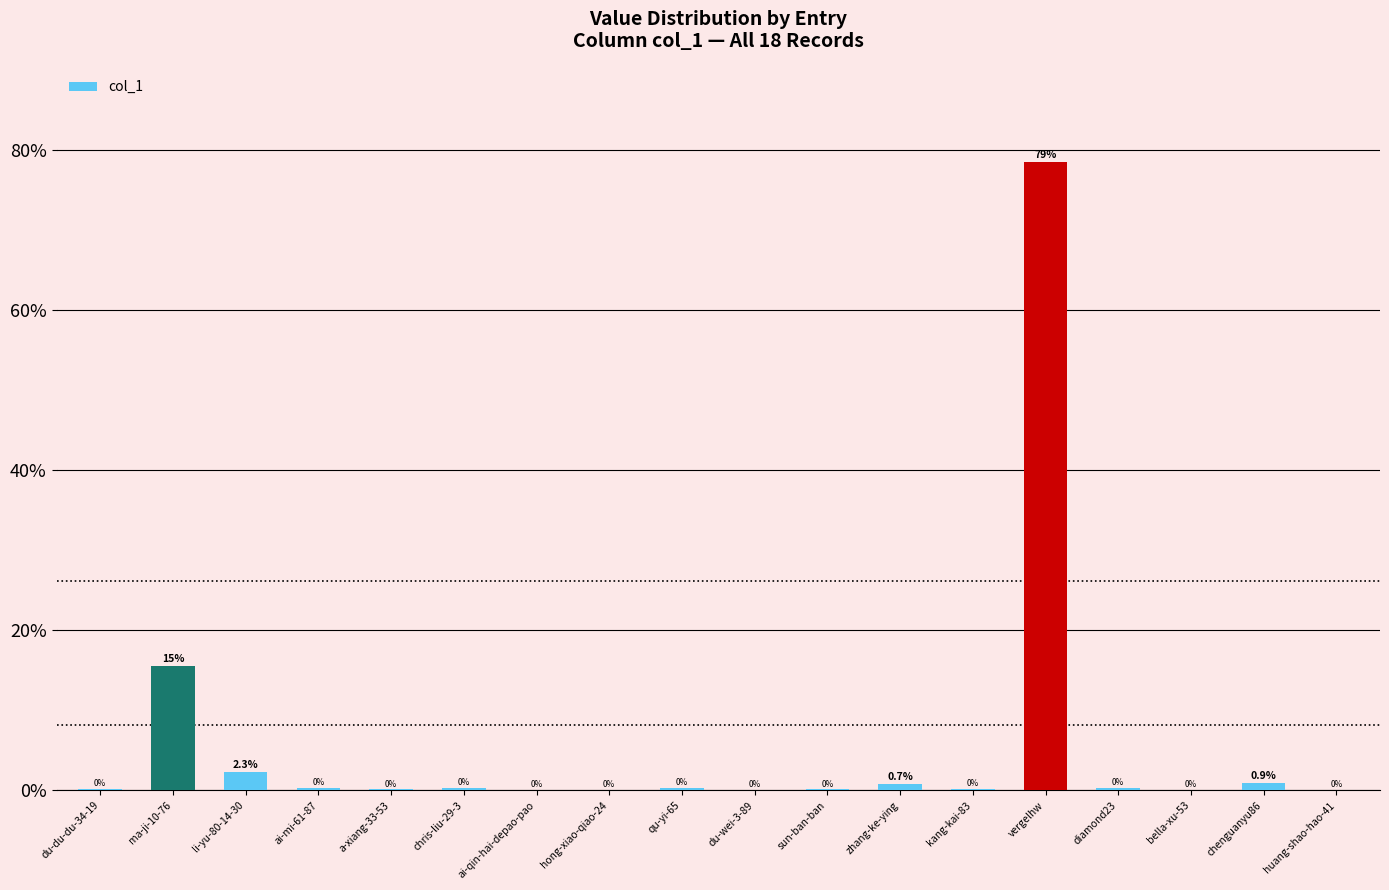

Are the bars horizontal?

No